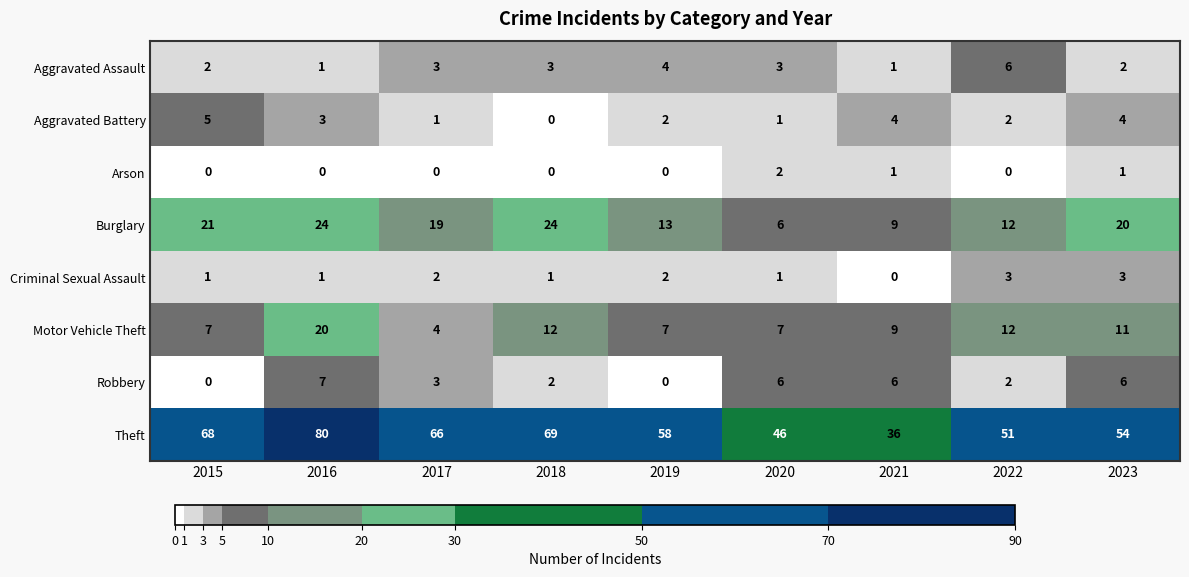

What is the total value across all series at 2017?

98